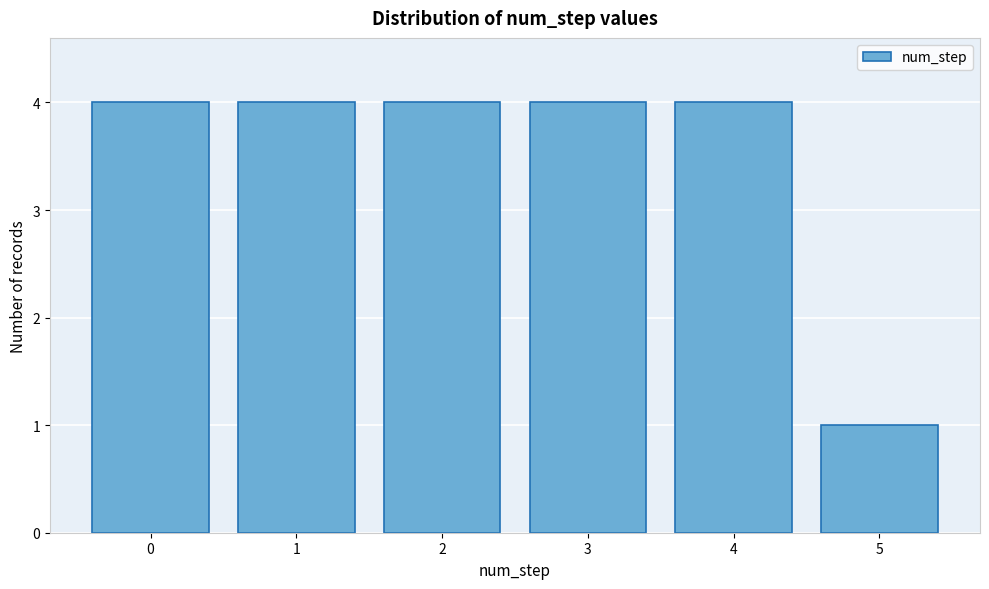

Reading left to right, transcribe all the data shown in this chart.

0=4	1=4	2=4	3=4	4=4	5=1